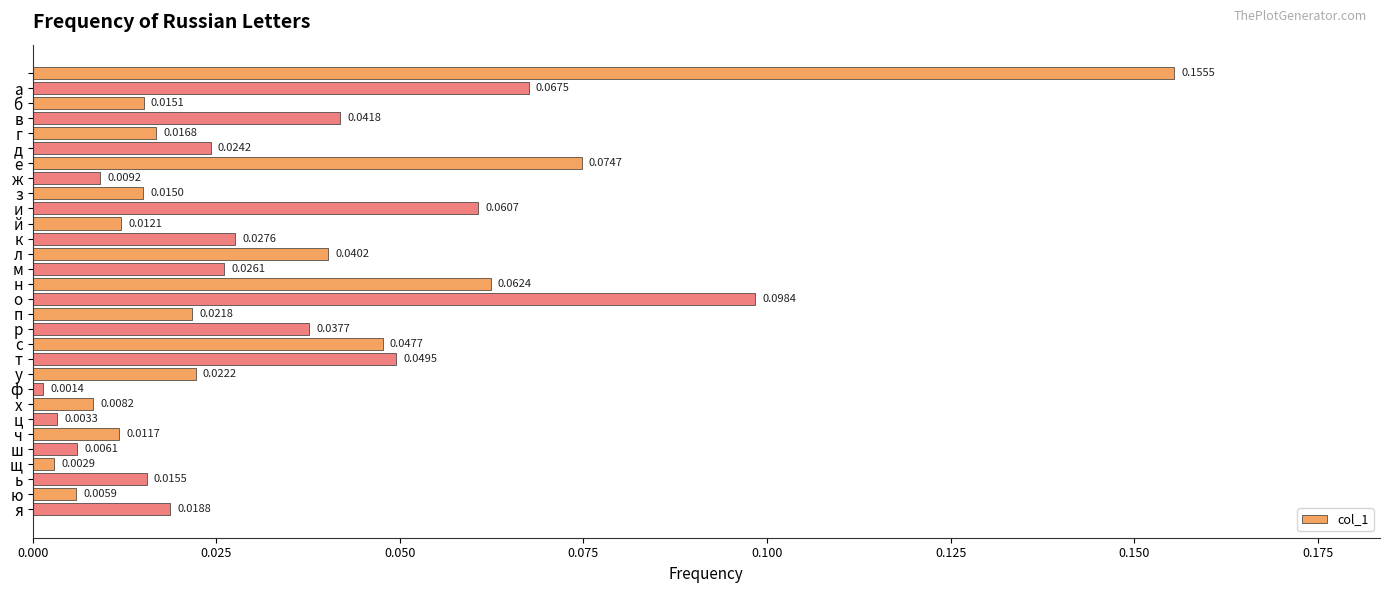

What is the sum of all values?

1.0